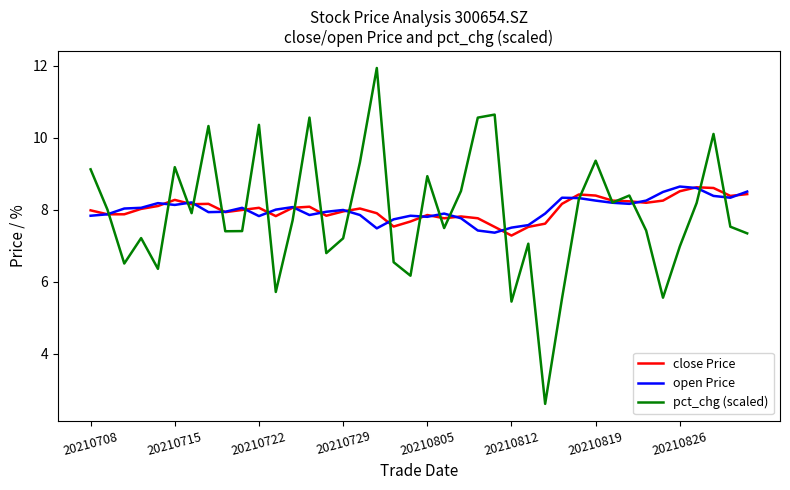

What is the maximum value shown in the chart?

11.9